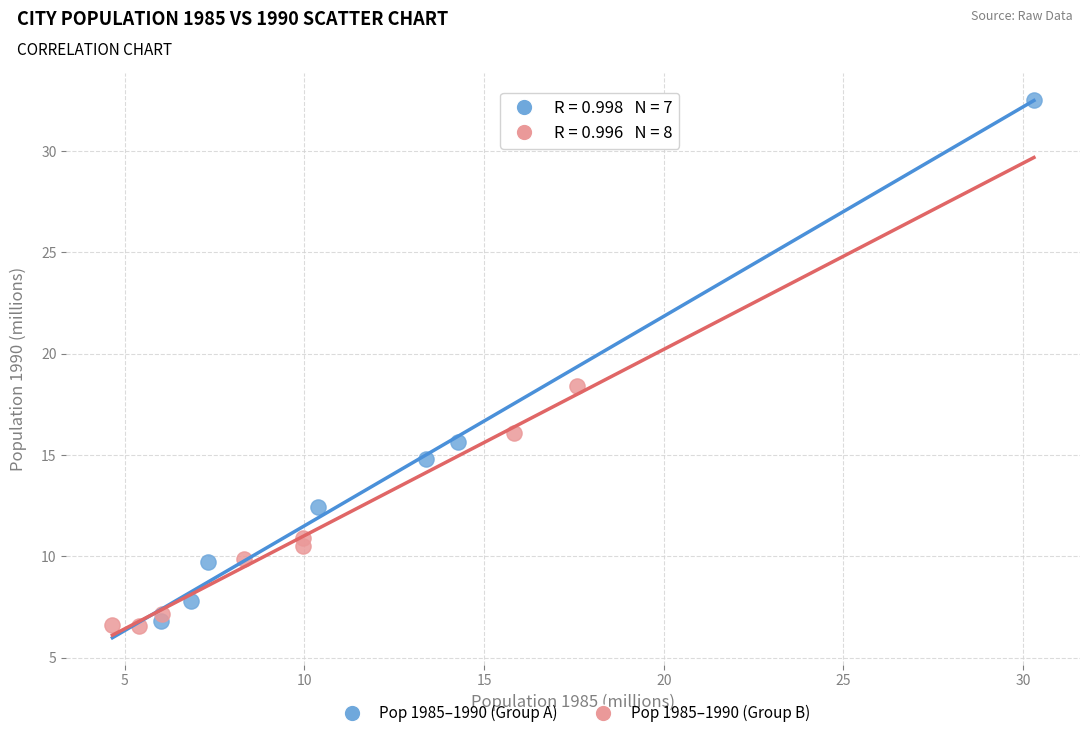

Which series contains the highest Y value?

Pop 1985–1990 (Group A)